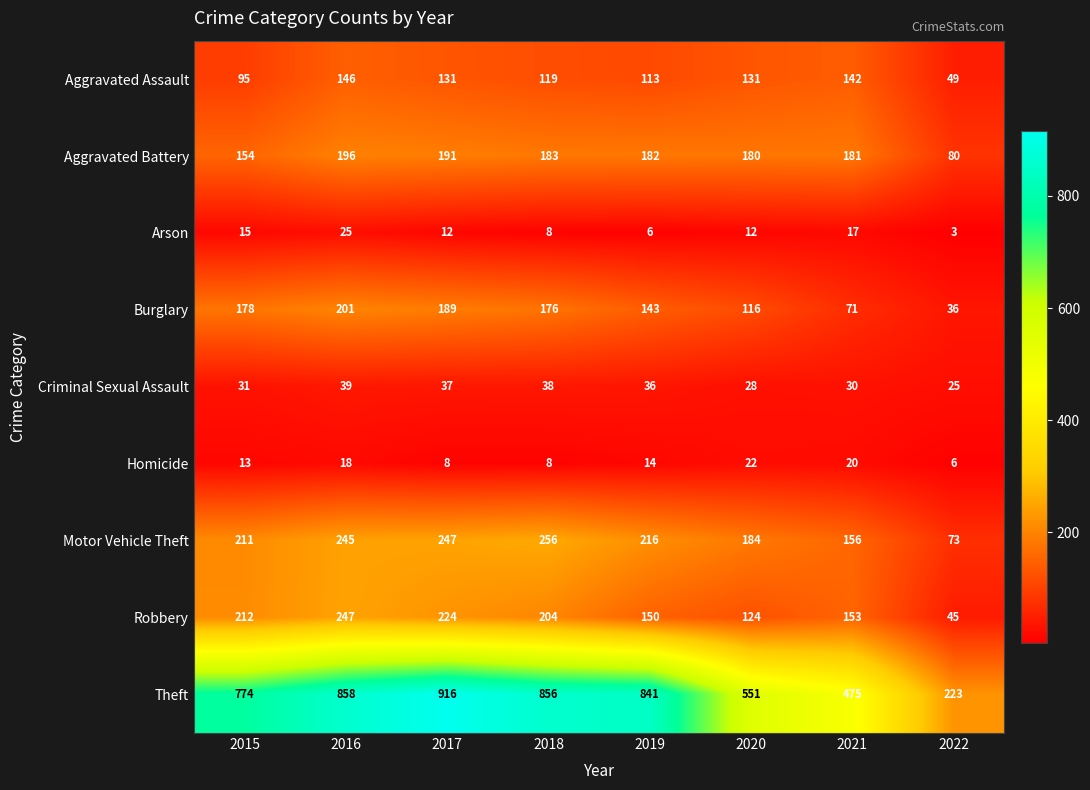

The value of Arson at 2016 is 25. True or false?

True